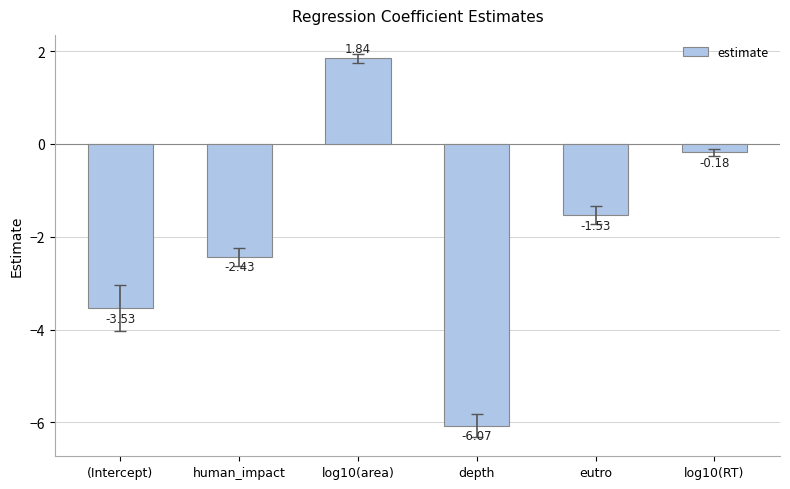

Rank the categories by value from lowest to highest.

depth, (Intercept), human_impact, eutro, log10(RT), log10(area)